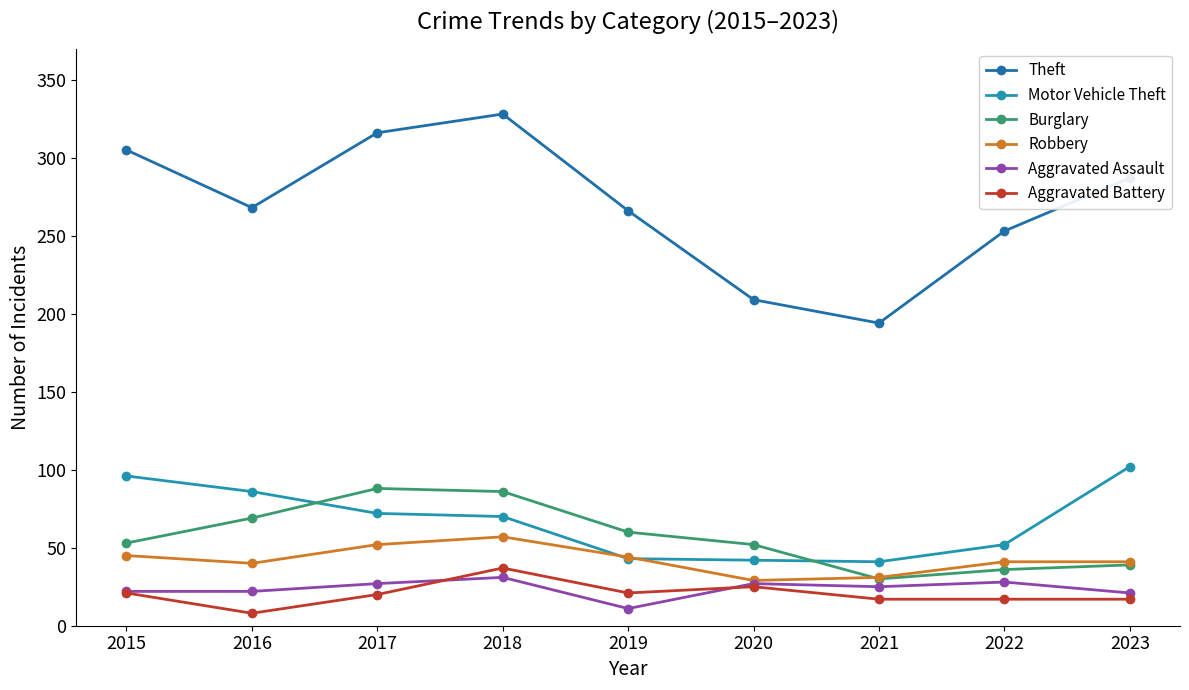

What is the sum of all Aggravated Battery values?

183